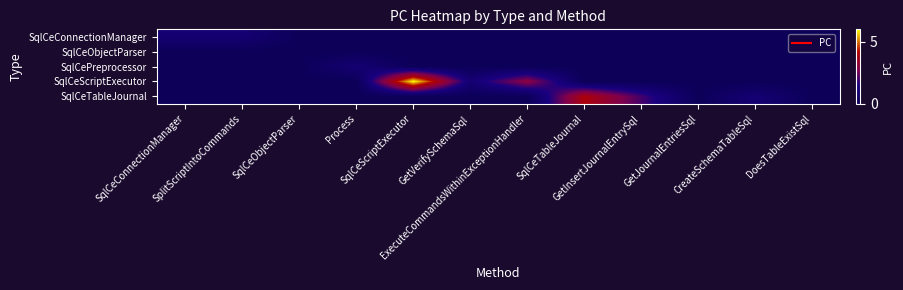

Reading left to right, list all the values displayed in this chart.

SqlCeConnectionManager: SqlCeConnectionManager=1	SplitScriptIntoCommands=1	SqlCeObjectParser=0	Process=0	SqlCeScriptExecutor=0	GetVerifySchemaSql=0	ExecuteCommandsWithinExceptionHandler=0	SqlCeTableJournal=0	GetInsertJournalEntrySql=0	GetJournalEntriesSql=0	CreateSchemaTableSql=0	DoesTableExistSql=0
SqlCeObjectParser: SqlCeConnectionManager=0	SplitScriptIntoCommands=0	SqlCeObjectParser=0	Process=0	SqlCeScriptExecutor=0	GetVerifySchemaSql=0	ExecuteCommandsWithinExceptionHandler=0	SqlCeTableJournal=0	GetInsertJournalEntrySql=0	GetJournalEntriesSql=0	CreateSchemaTableSql=0	DoesTableExistSql=0
SqlCePreprocessor: SqlCeConnectionManager=0	SplitScriptIntoCommands=0	SqlCeObjectParser=0	Process=1	SqlCeScriptExecutor=0	GetVerifySchemaSql=0	ExecuteCommandsWithinExceptionHandler=0	SqlCeTableJournal=0	GetInsertJournalEntrySql=0	GetJournalEntriesSql=0	CreateSchemaTableSql=0	DoesTableExistSql=0
SqlCeScriptExecutor: SqlCeConnectionManager=0	SplitScriptIntoCommands=0	SqlCeObjectParser=0	Process=0	SqlCeScriptExecutor=6	GetVerifySchemaSql=1	ExecuteCommandsWithinExceptionHandler=3	SqlCeTableJournal=0	GetInsertJournalEntrySql=0	GetJournalEntriesSql=0	CreateSchemaTableSql=0	DoesTableExistSql=0
SqlCeTableJournal: SqlCeConnectionManager=0	SplitScriptIntoCommands=0	SqlCeObjectParser=0	Process=0	SqlCeScriptExecutor=0	GetVerifySchemaSql=0	ExecuteCommandsWithinExceptionHandler=0	SqlCeTableJournal=4	GetInsertJournalEntrySql=2	GetJournalEntriesSql=0	CreateSchemaTableSql=1	DoesTableExistSql=0